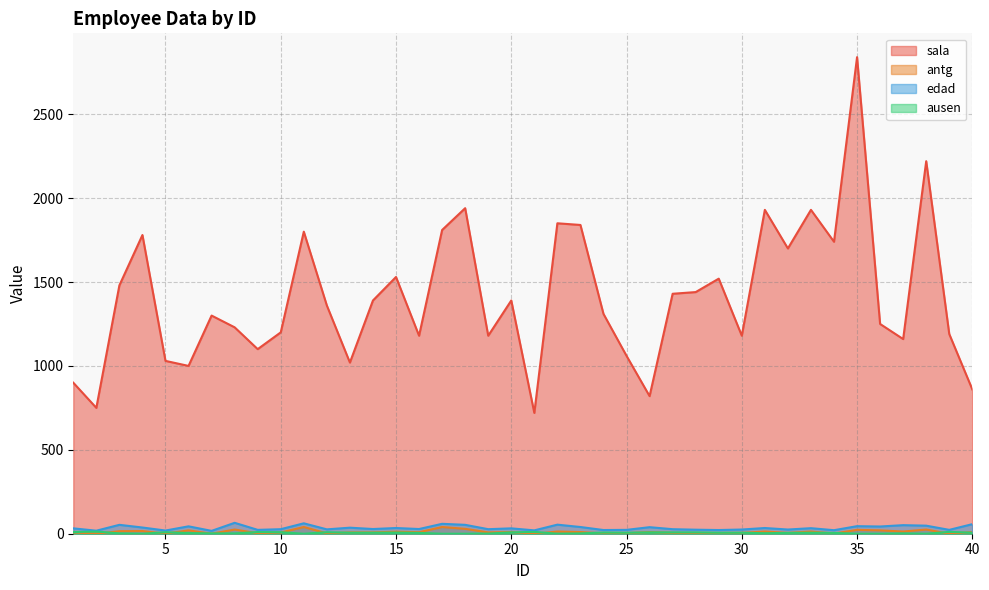

True or false: antg and sala cross at least once.

False